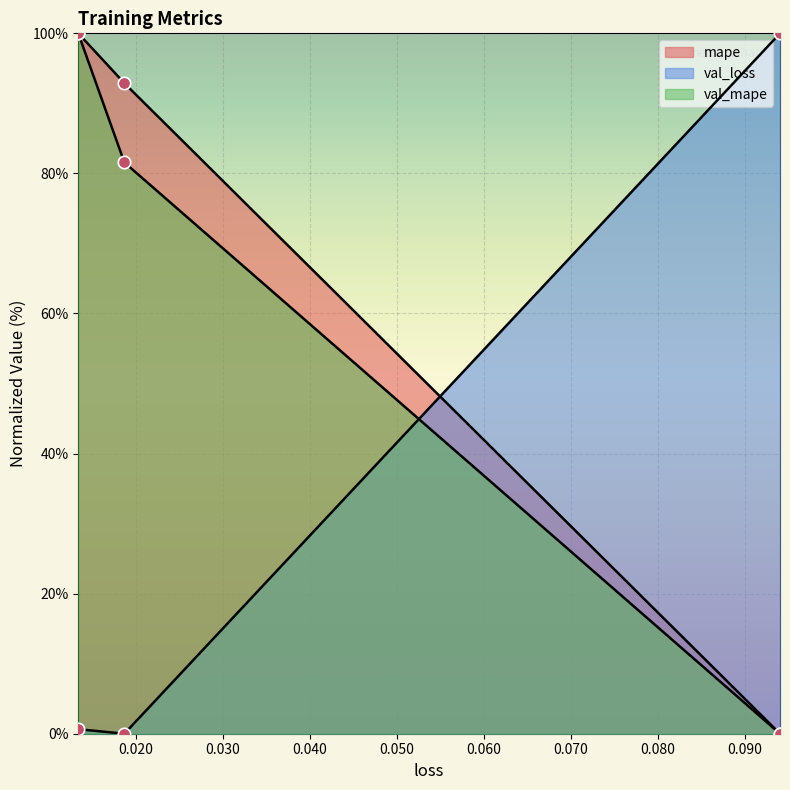

Is the value of val_loss at 0.013416813686490059 greater than the value of val_mape at 0.013416813686490059?

No